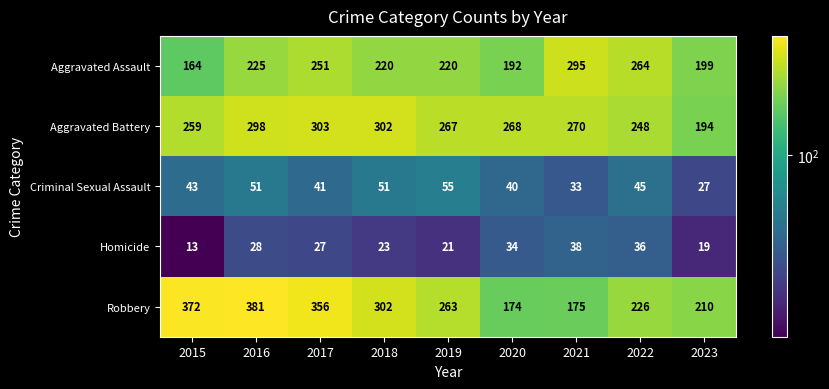

What is the difference between the highest and lowest values at 2022?

228